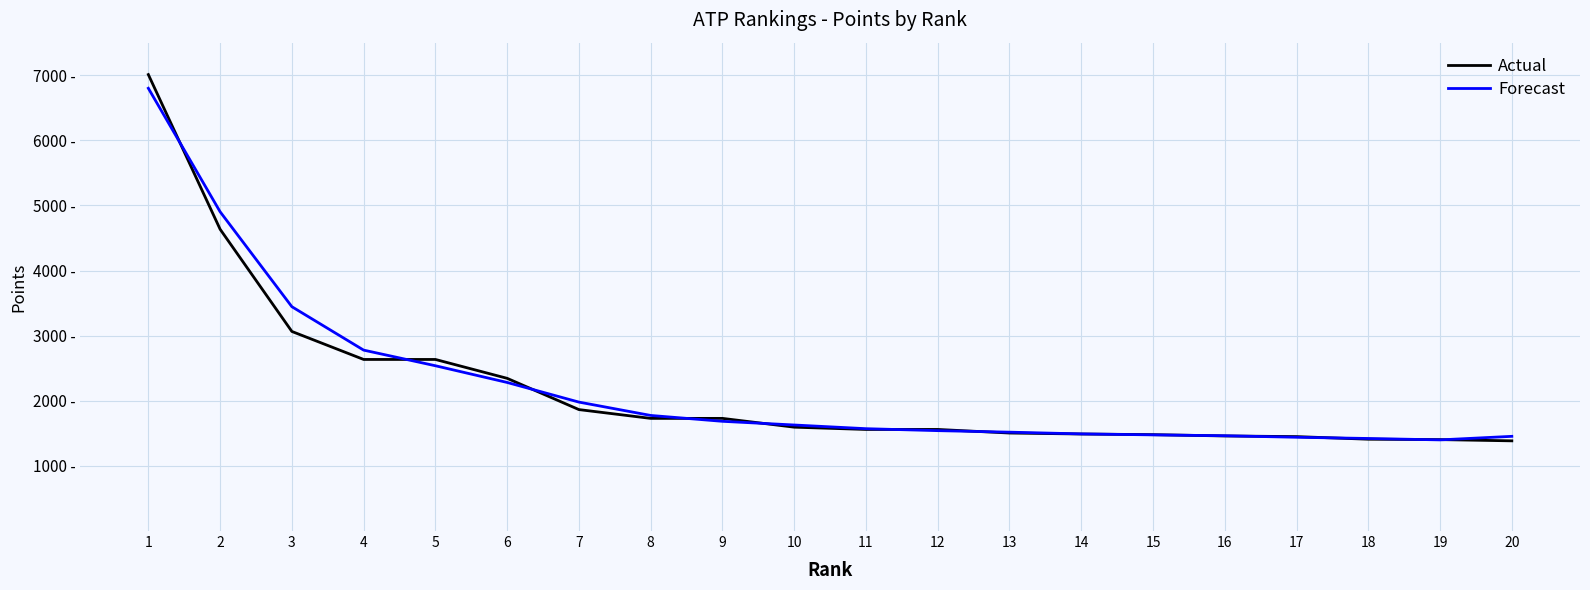

How many times do Forecast and Actual cross each other?

13